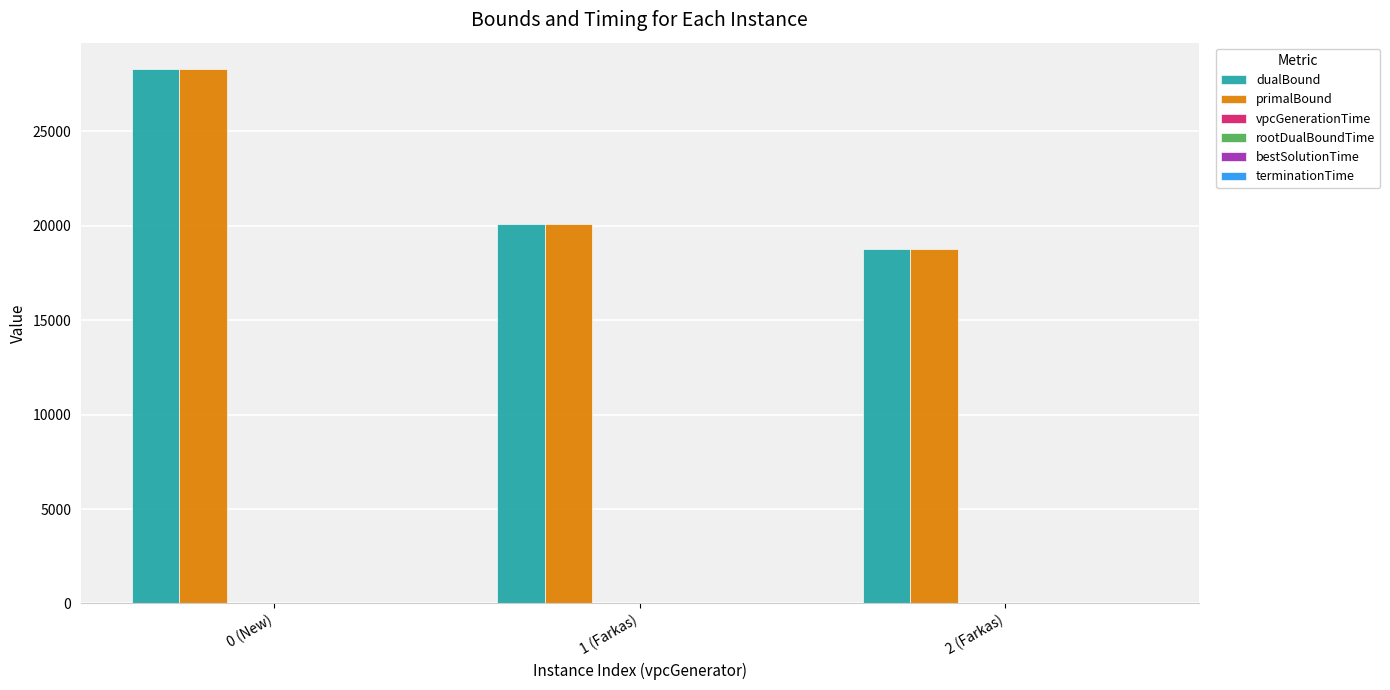

At which category is the sum across all series the highest?

0 (New)